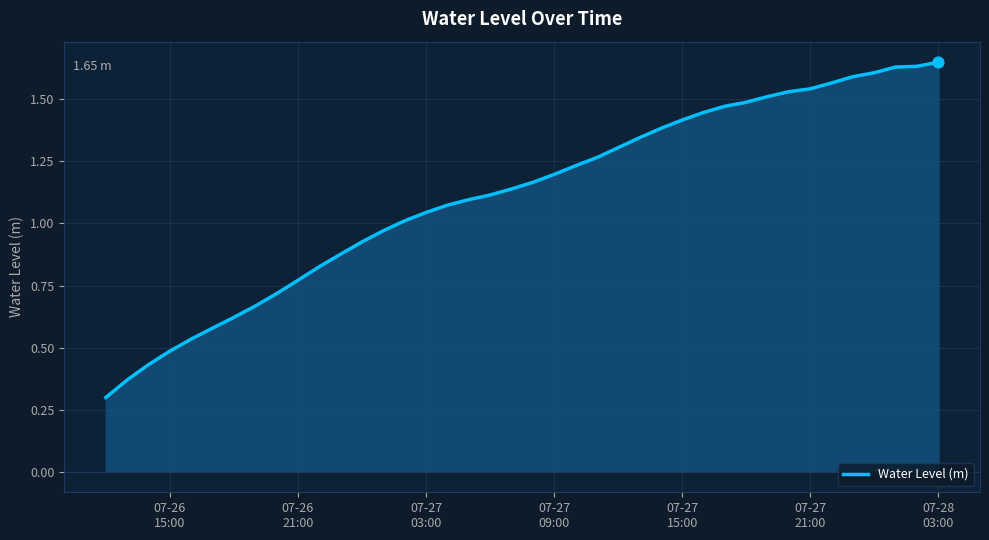

What is the smallest value displayed?

0.3